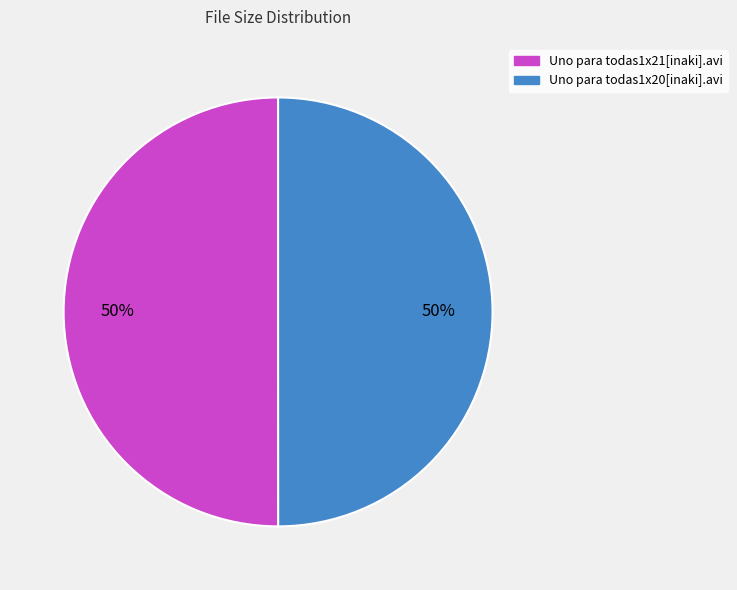

Count the number of slices in the pie.

2